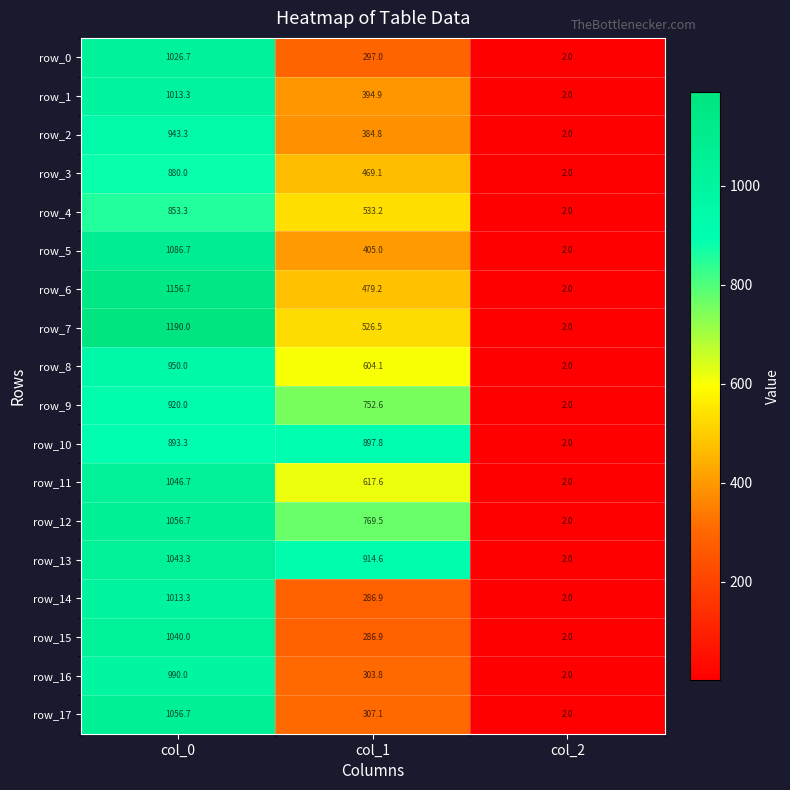

Reading right to left, what are all the values shown in this chart?

row_0: 2.0	297.0	1026.7
row_1: 2.0	394.9	1013.3
row_2: 2.0	384.8	943.3
row_3: 2.0	469.1	880.0
row_4: 2.0	533.2	853.3
row_5: 2.0	405.0	1086.7
row_6: 2.0	479.2	1156.7
row_7: 2.0	526.5	1190.0
row_8: 2.0	604.1	950.0
row_9: 2.0	752.6	920.0
row_10: 2.0	897.8	893.3
row_11: 2.0	617.6	1046.7
row_12: 2.0	769.5	1056.7
row_13: 2.0	914.6	1043.3
row_14: 2.0	286.9	1013.3
row_15: 2.0	286.9	1040.0
row_16: 2.0	303.8	990.0
row_17: 2.0	307.1	1056.7